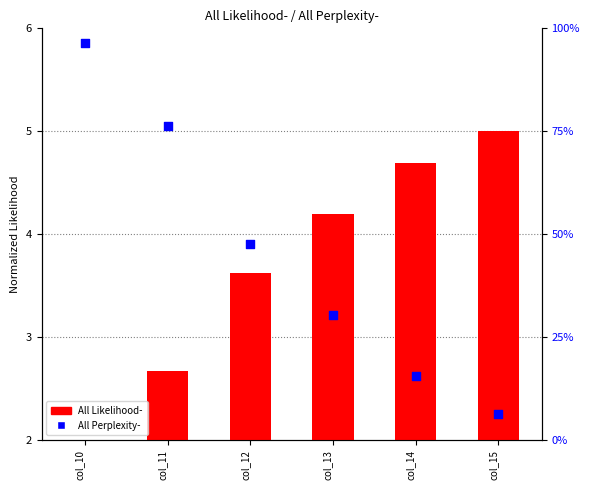

Which series reaches the minimum Y coordinate?

All Likelihood-